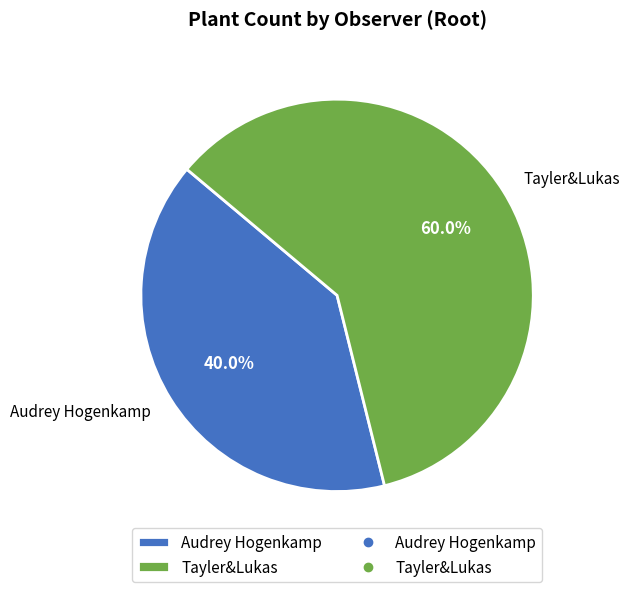

Does Audrey Hogenkamp account for over 50% of the chart?

No